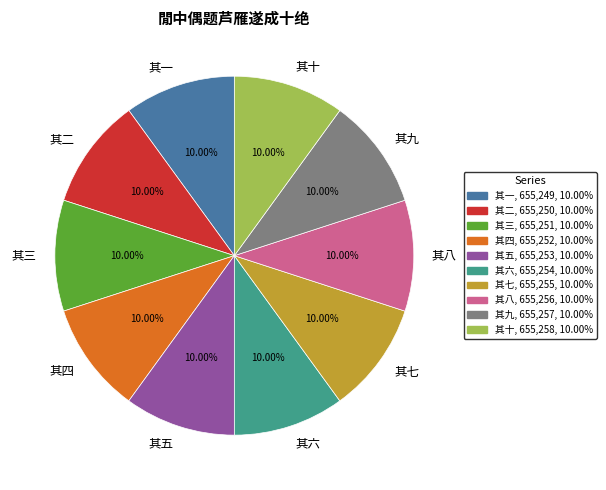

What is the ratio of the value at 其一 to the value at 其六?

1.0